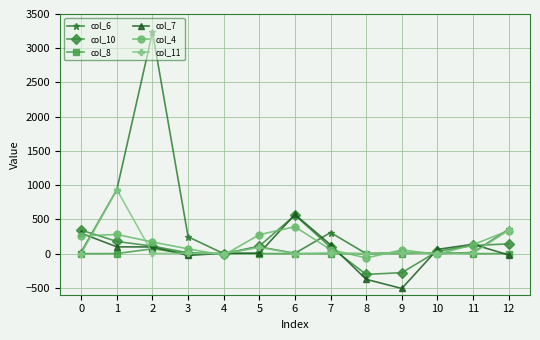

True or false: col_6 has a value of 1344 at 2.

False